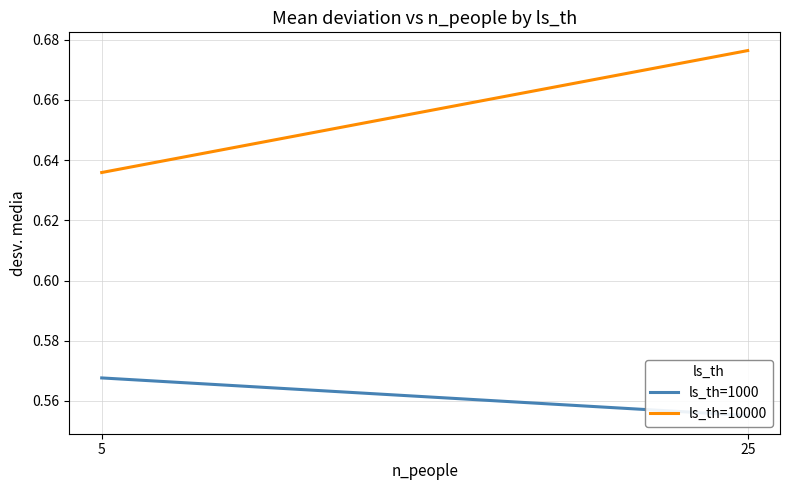

At which label does ls_th=10000 reach its minimum?

5